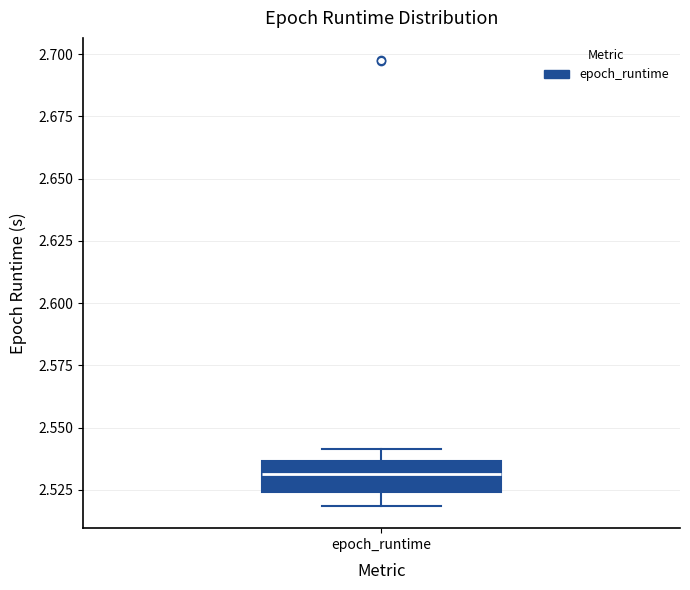

Where is the lower edge of the box for epoch_runtime on the y-axis? The values are not printed on the chart, so give them approximately, as read against the axis.

2.525